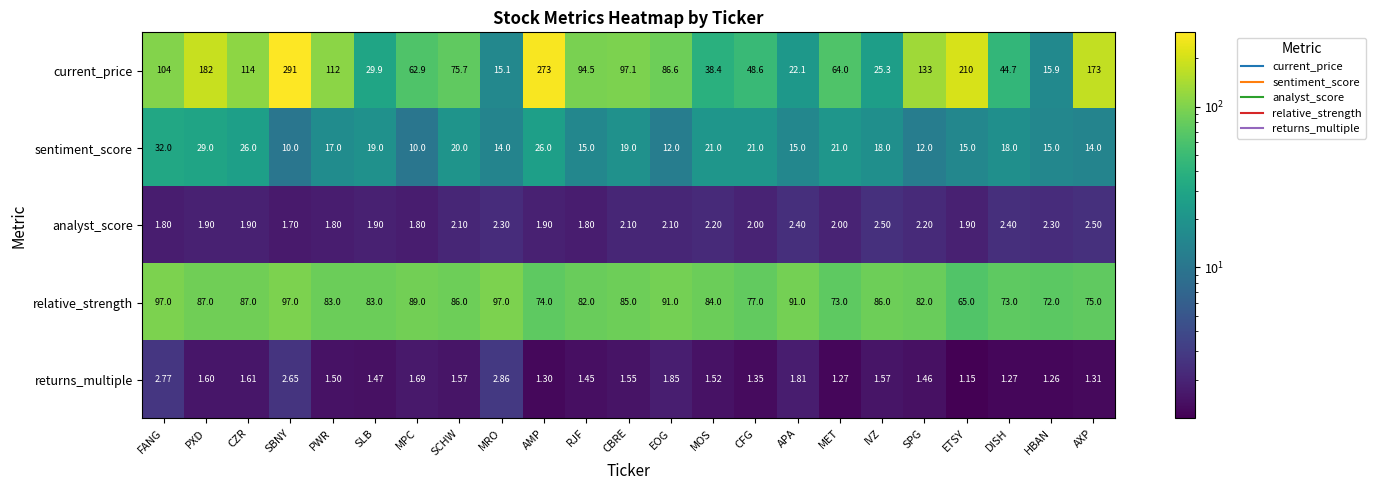

Where does the sentiment_score series first go above 18?

FANG